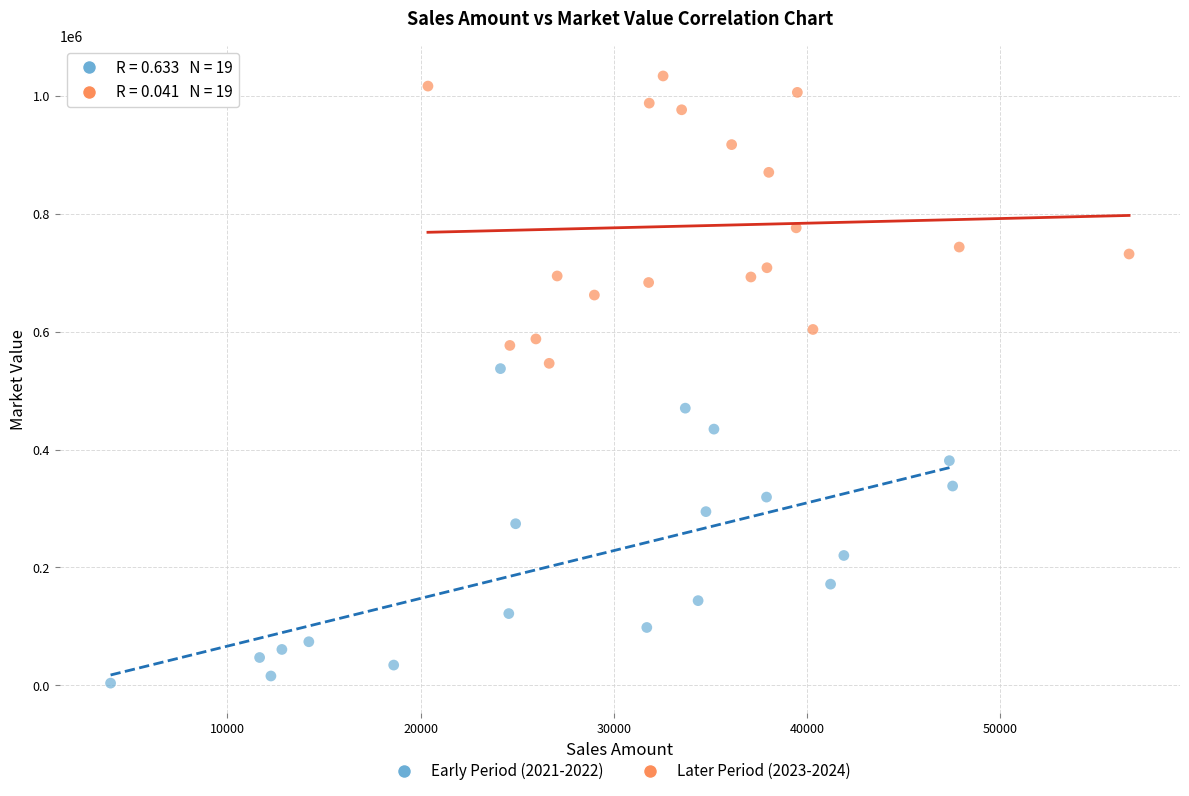

Which series reaches the minimum Y coordinate?

Early Period (2021-2022)